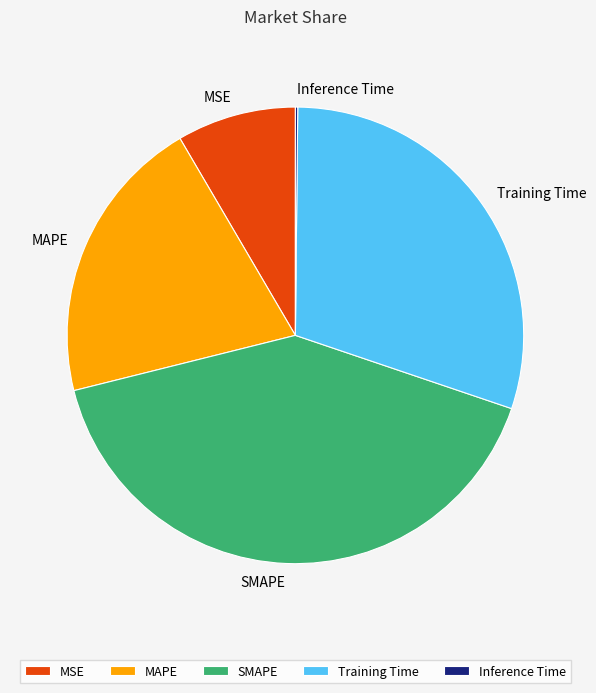

Which slice is the largest?

SMAPE